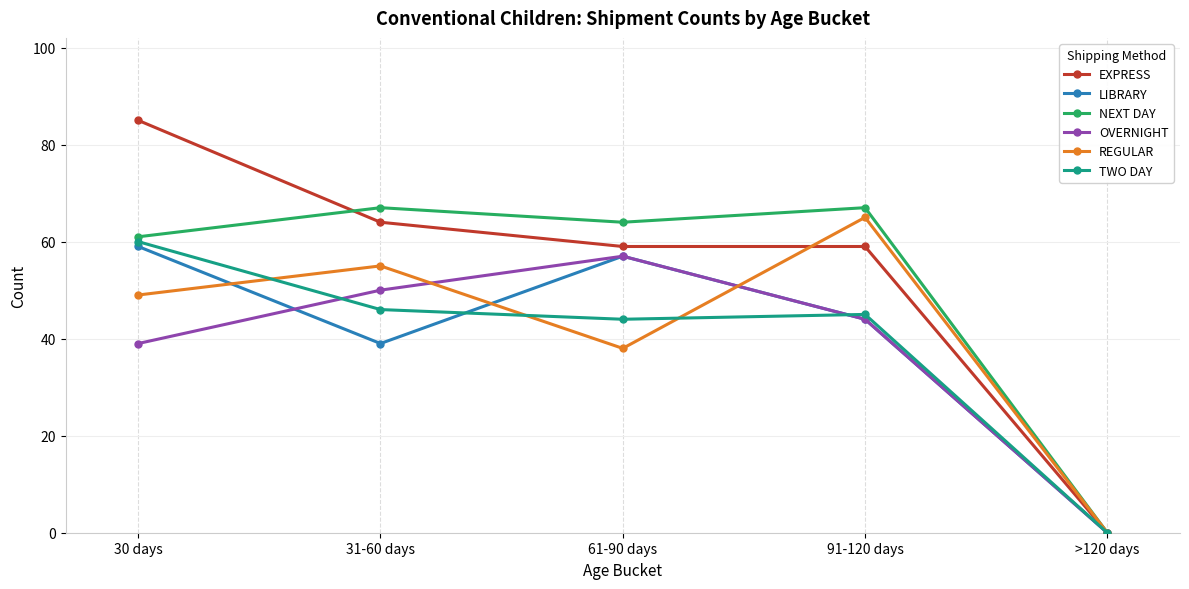

Which category has the highest value across all series?

30 days